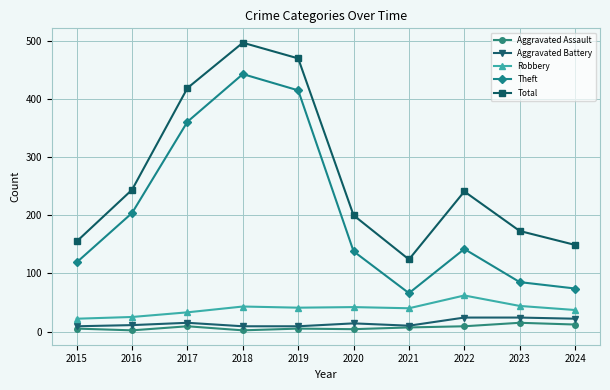

How many values in the Robbery series are below 41?

5